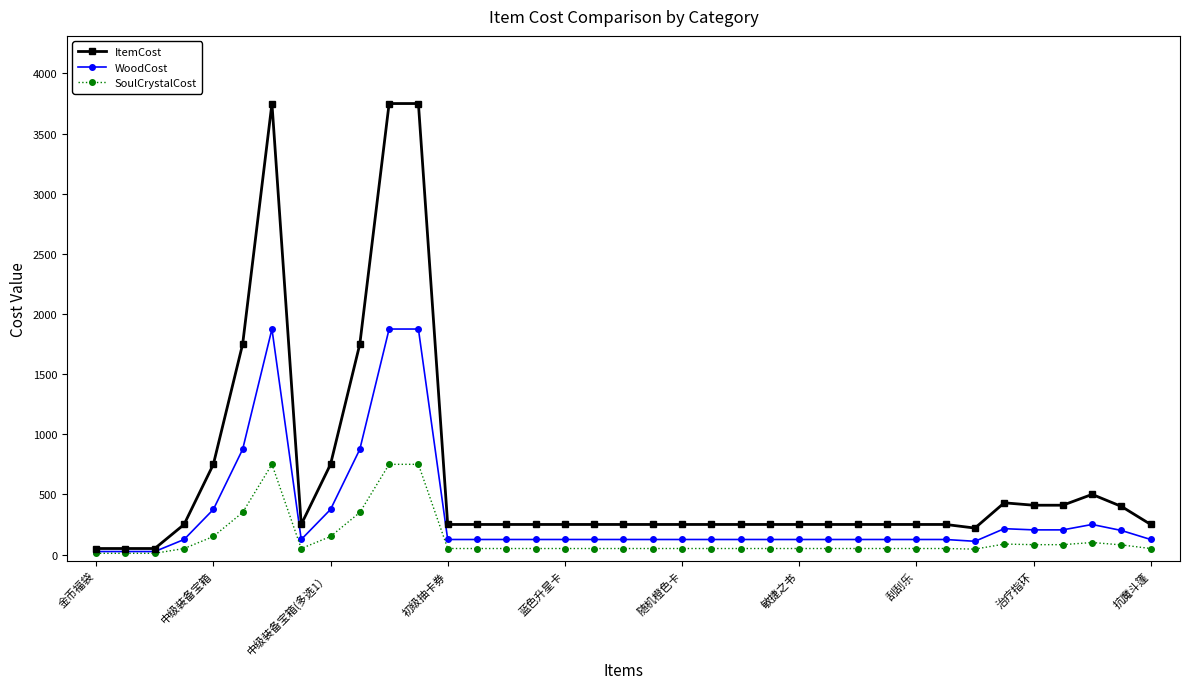

True or false: SoulCrystalCost and ItemCost intersect in this chart.

False